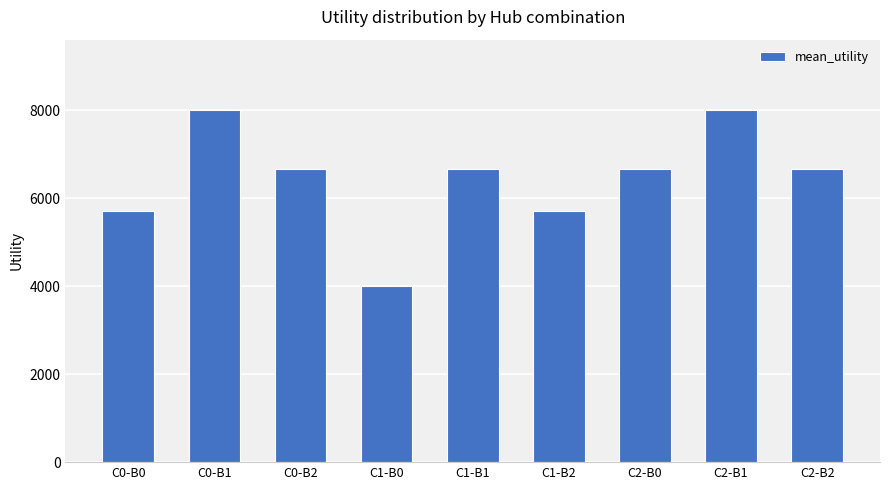

What is the difference between the maximum and minimum values?

4000.0